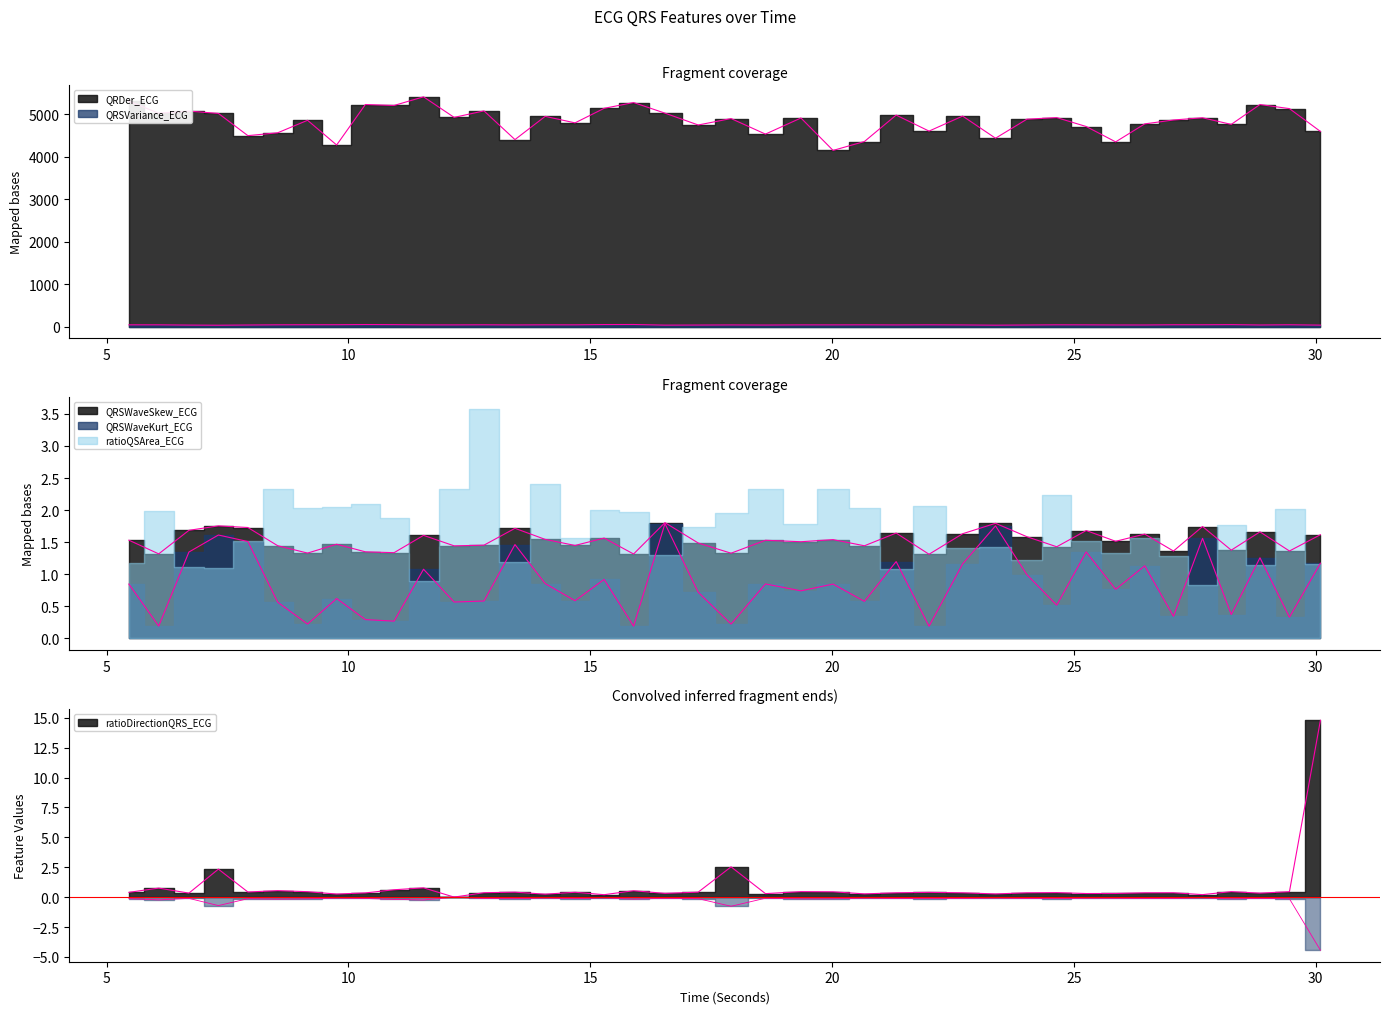

Which series has the widest spread of values?

QRDer_ECG